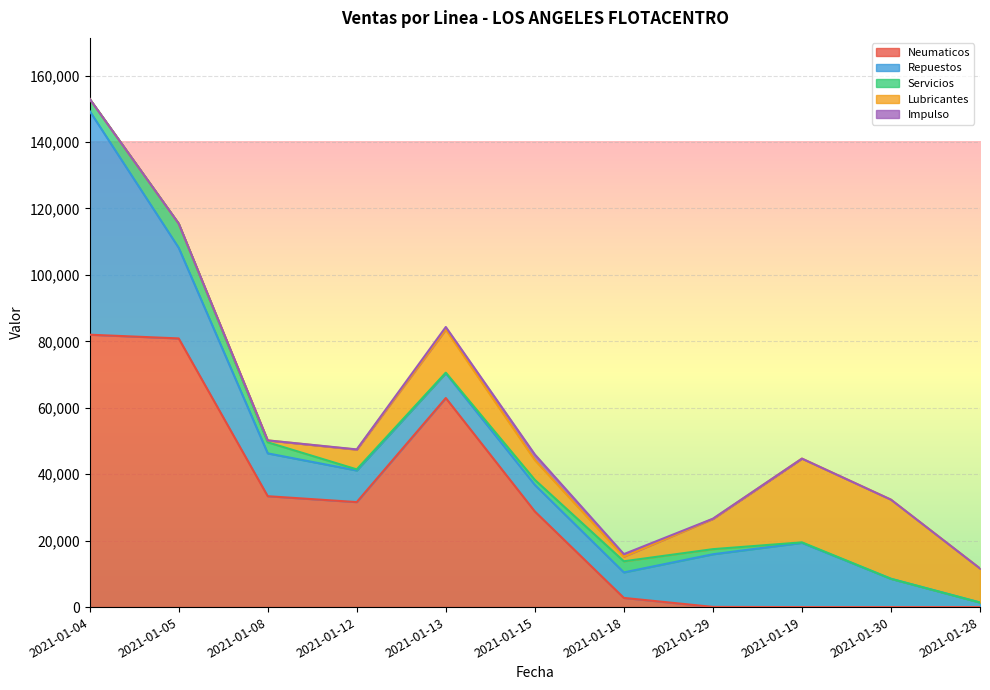

What is the sum of all Impulso values?

3353